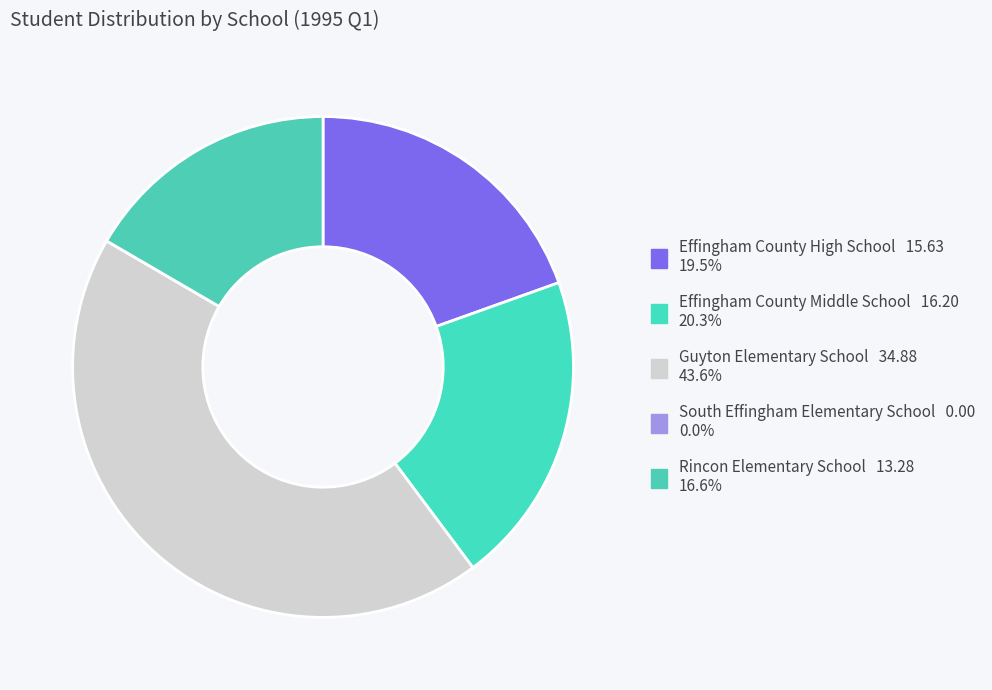

Is it true that Guyton Elementary School is 31% of the pie?

False